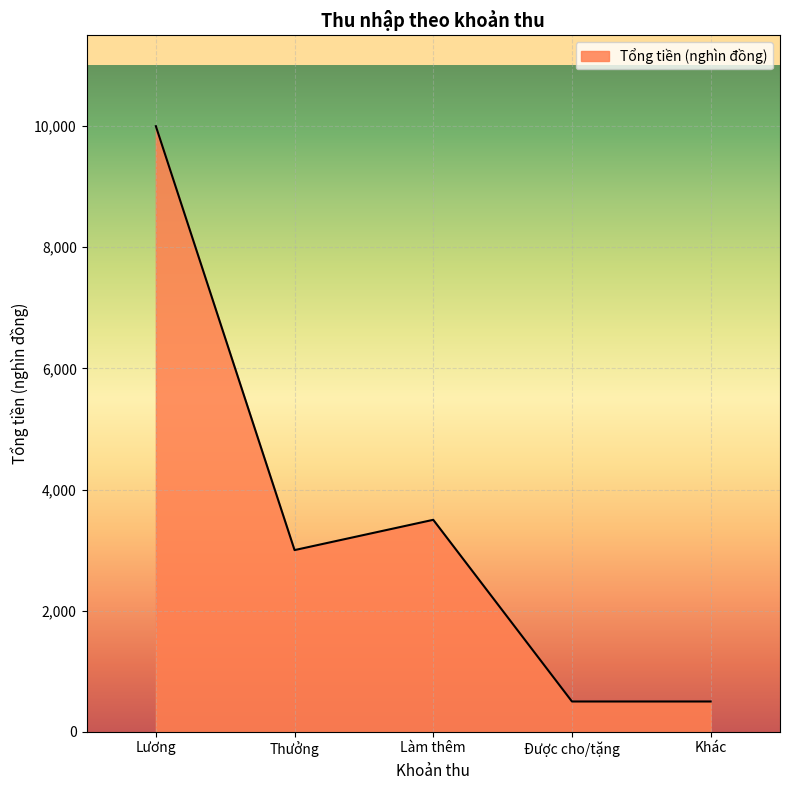

The chart shows a value of 1049 at Thưởng. True or false?

False